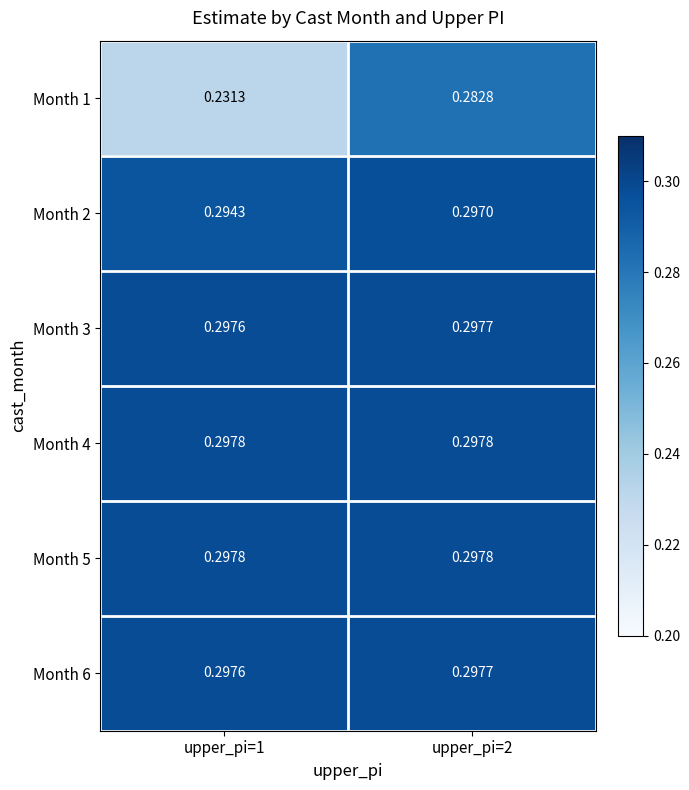

Is the value of Month 5 at upper_pi=1 greater than the value of Month 2 at upper_pi=2?

Yes